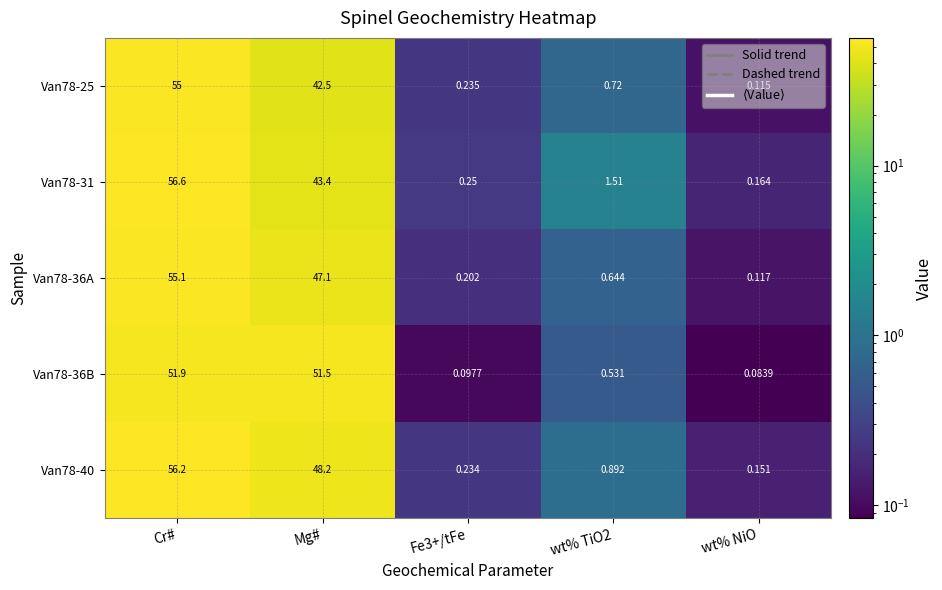

Rank the series at Mg# from highest to lowest value.

Van78-36B, Van78-40, Van78-36A, Van78-31, Van78-25